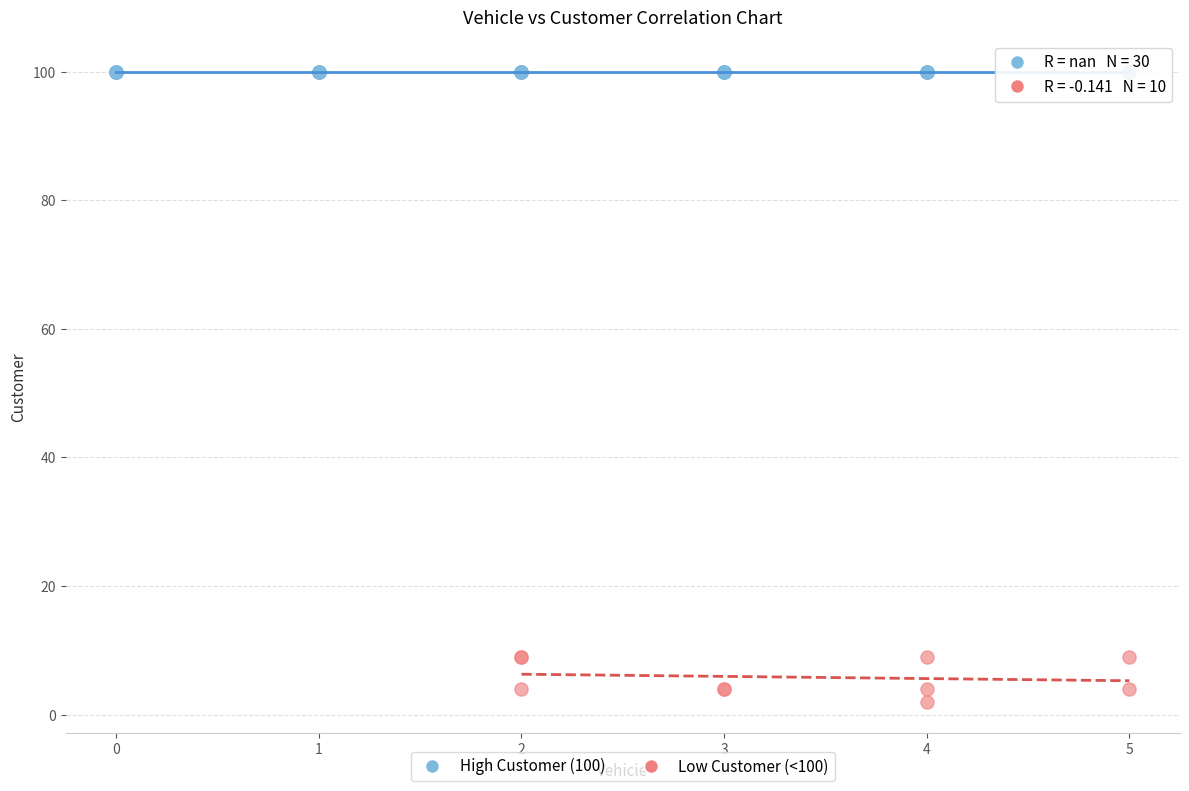

Which series reaches the minimum Y coordinate?

Low Customer (<100)